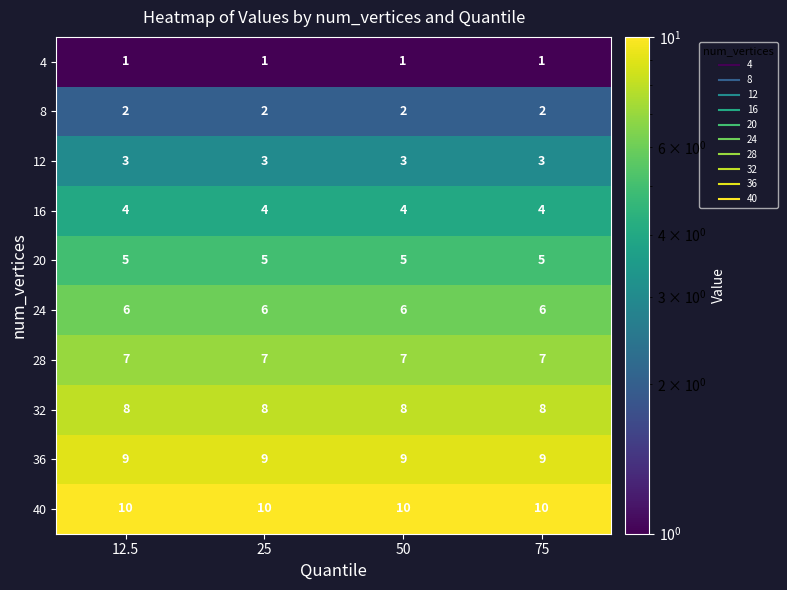

What is the spread (max minus min) of values at 50?

9